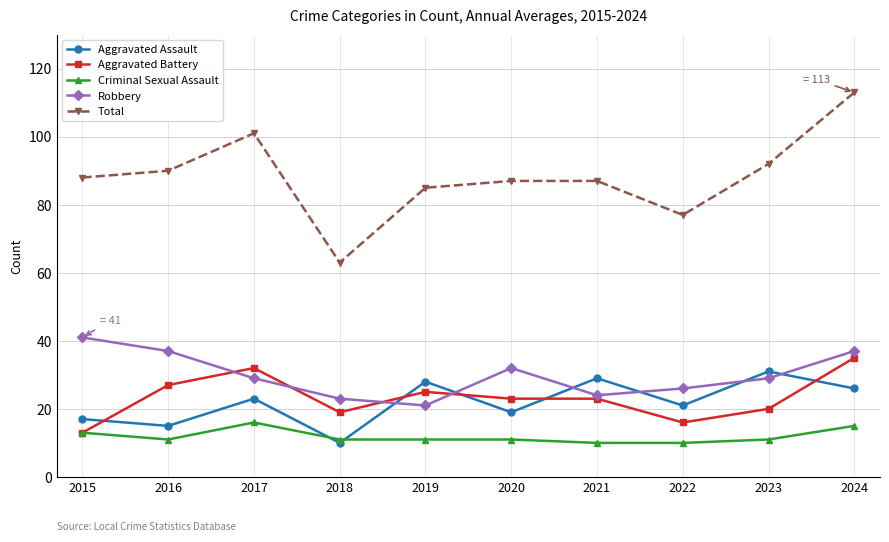

Between 2015 and 2021, which series saw the biggest shift?

Robbery